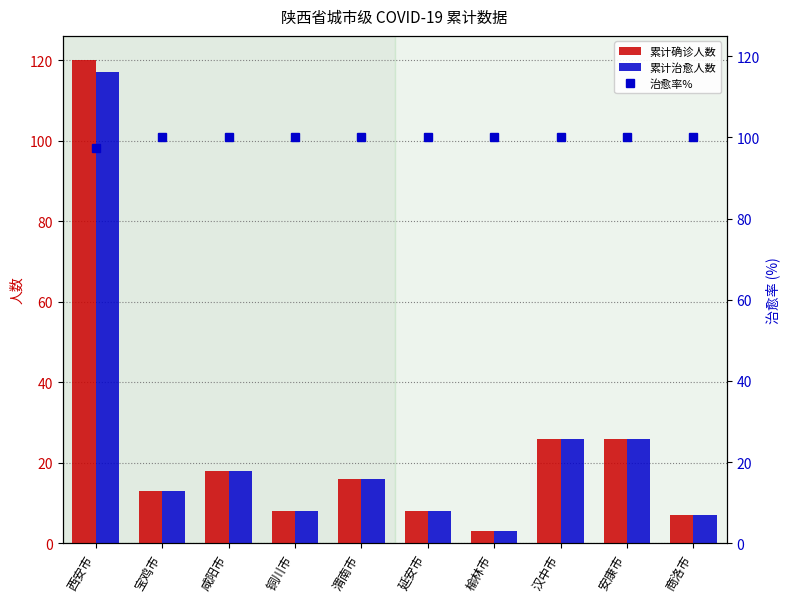

What is the difference between the highest and lowest values at 商洛市?

93.0